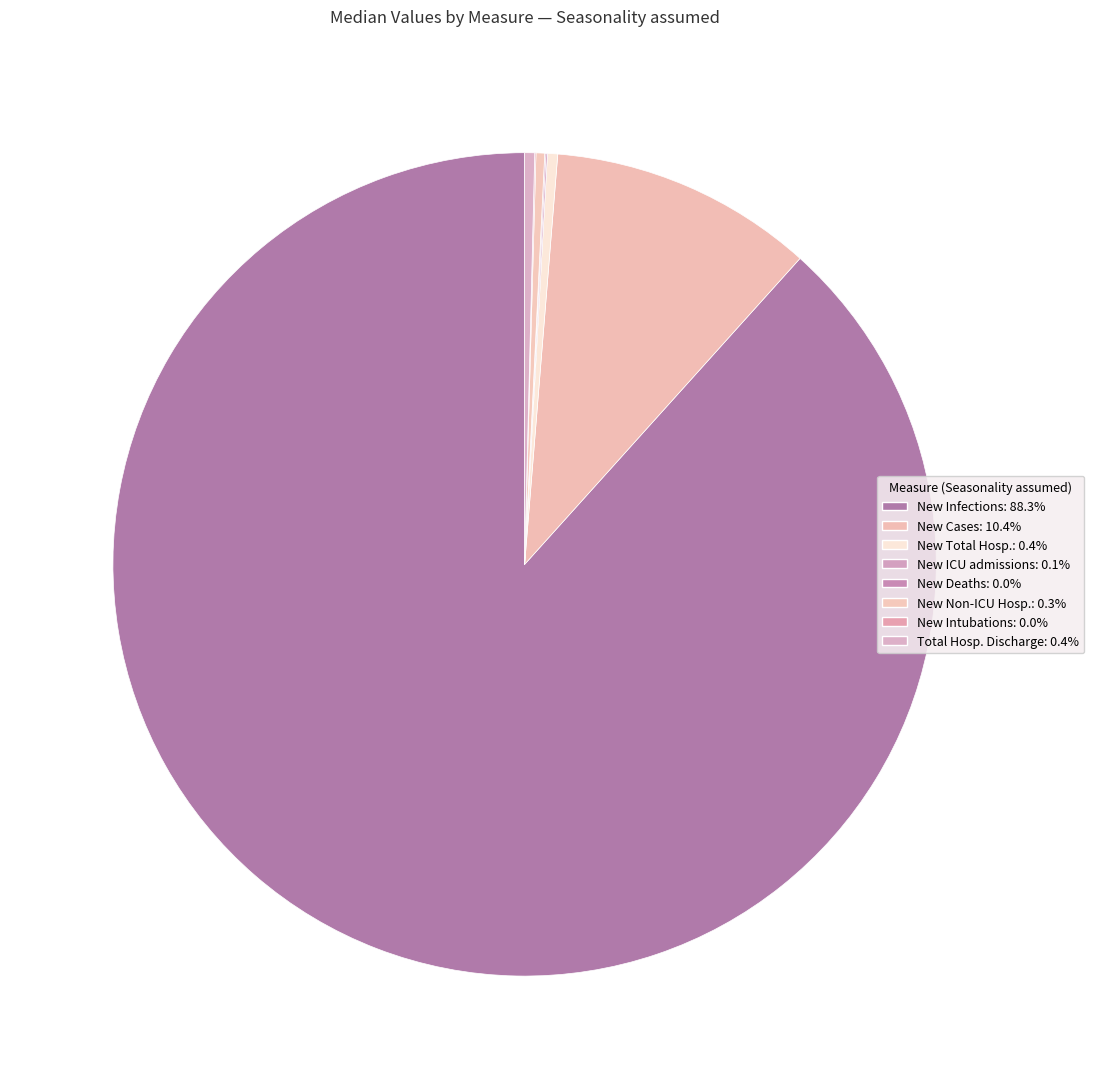

Which category accounts for the majority?

New Infections (Seasonality assumed)